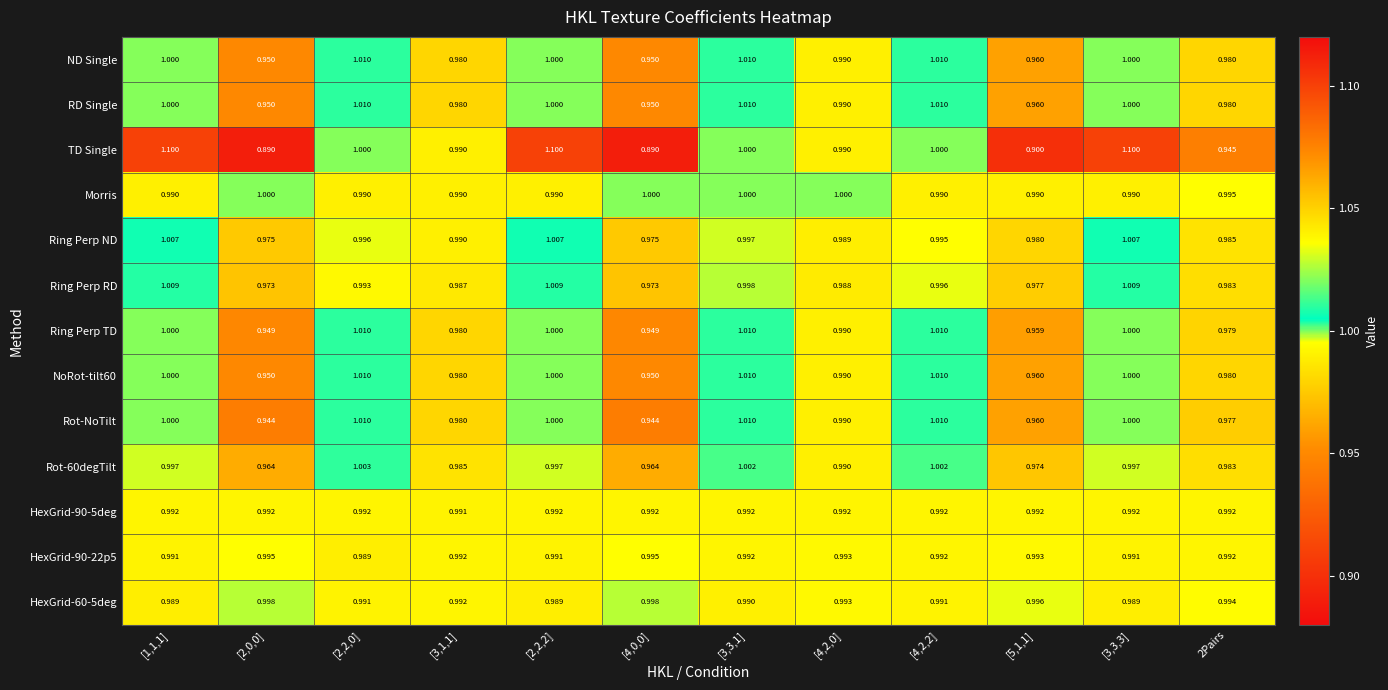

Which series changed the most between [1,1,1] and [2,2,0]?

TD Single